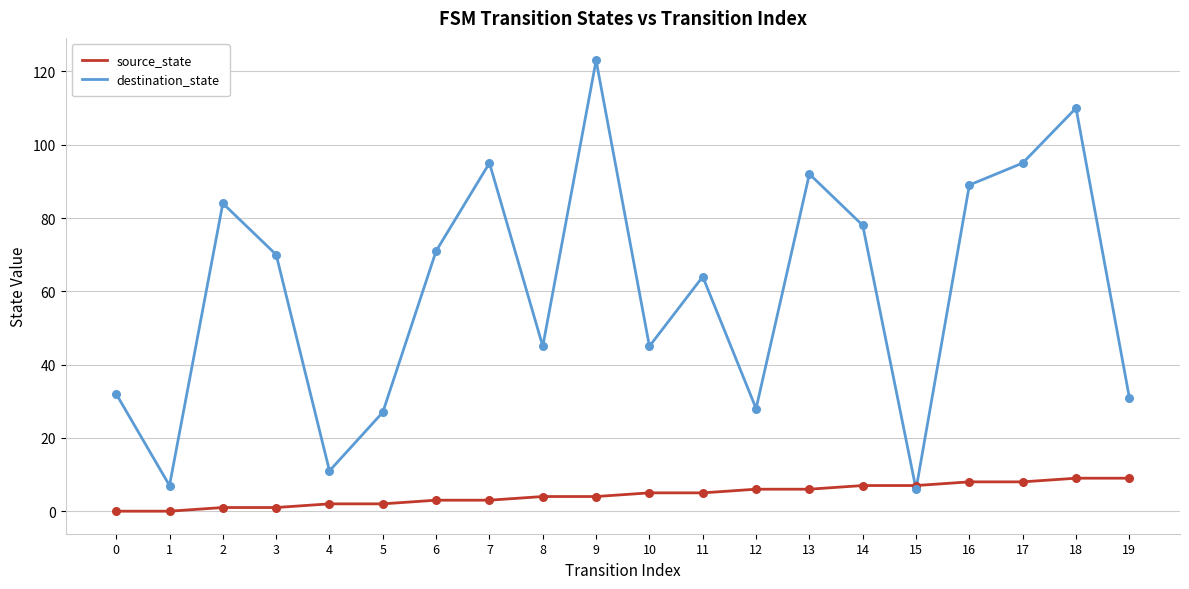

Is the value of destination_state at 7 greater than the value of source_state at 11?

Yes